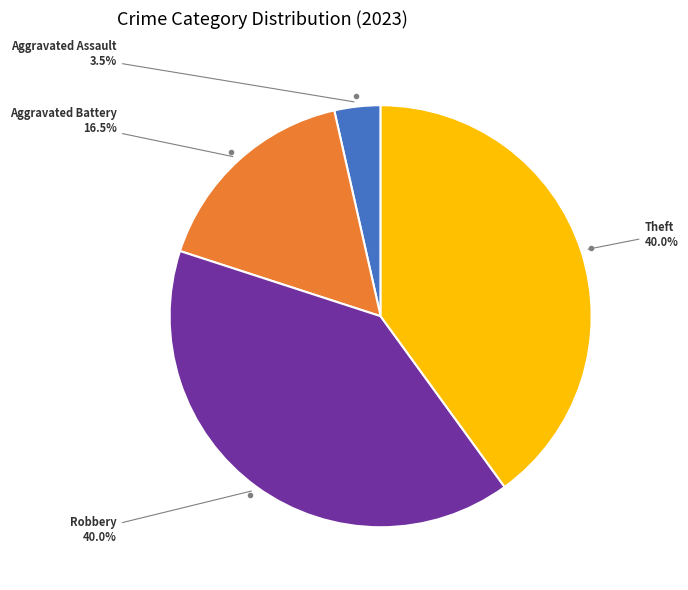

Is there a majority slice in this chart?

No